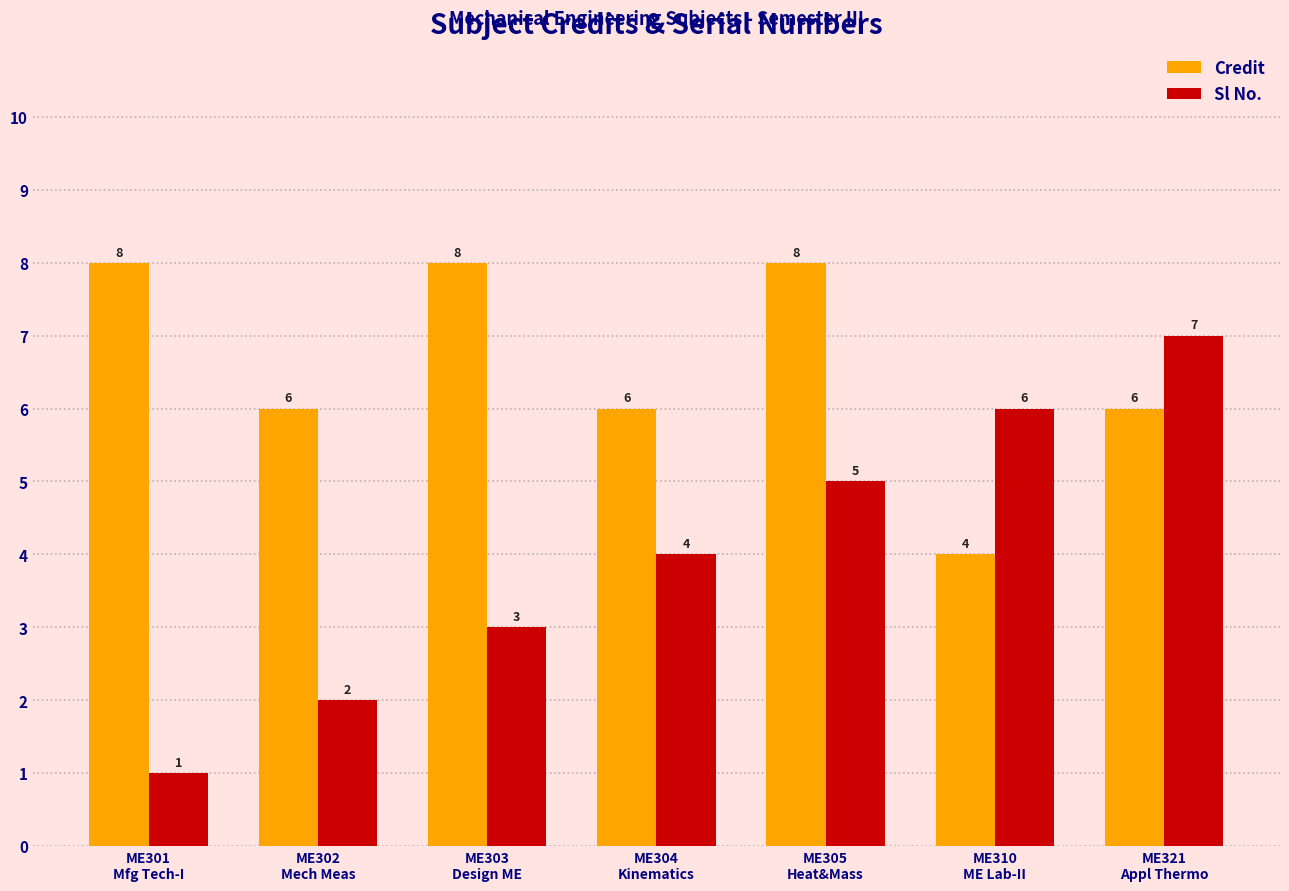

Which series has the largest range (max minus min)?

Sl No.